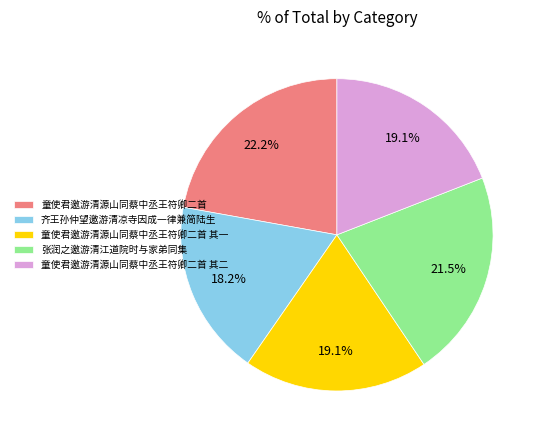

Count the number of slices in the pie.

5